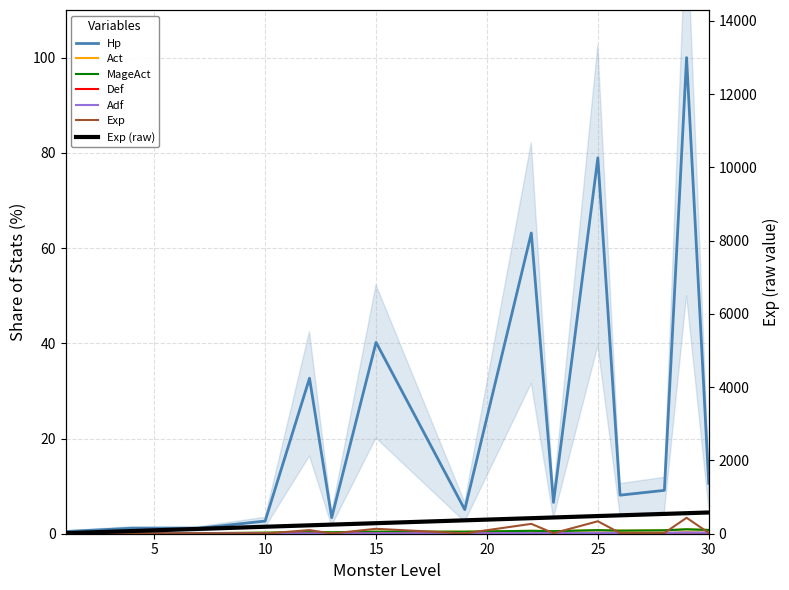

Is the value of Exp at 26 greater than the value of Hp at 26?

No